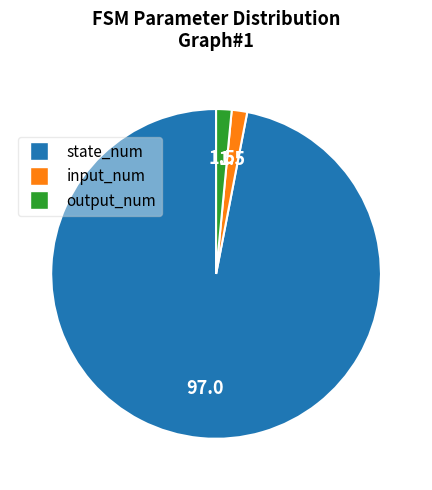

Approximately how many times larger is the value at input_num compared to output_num?

1.0